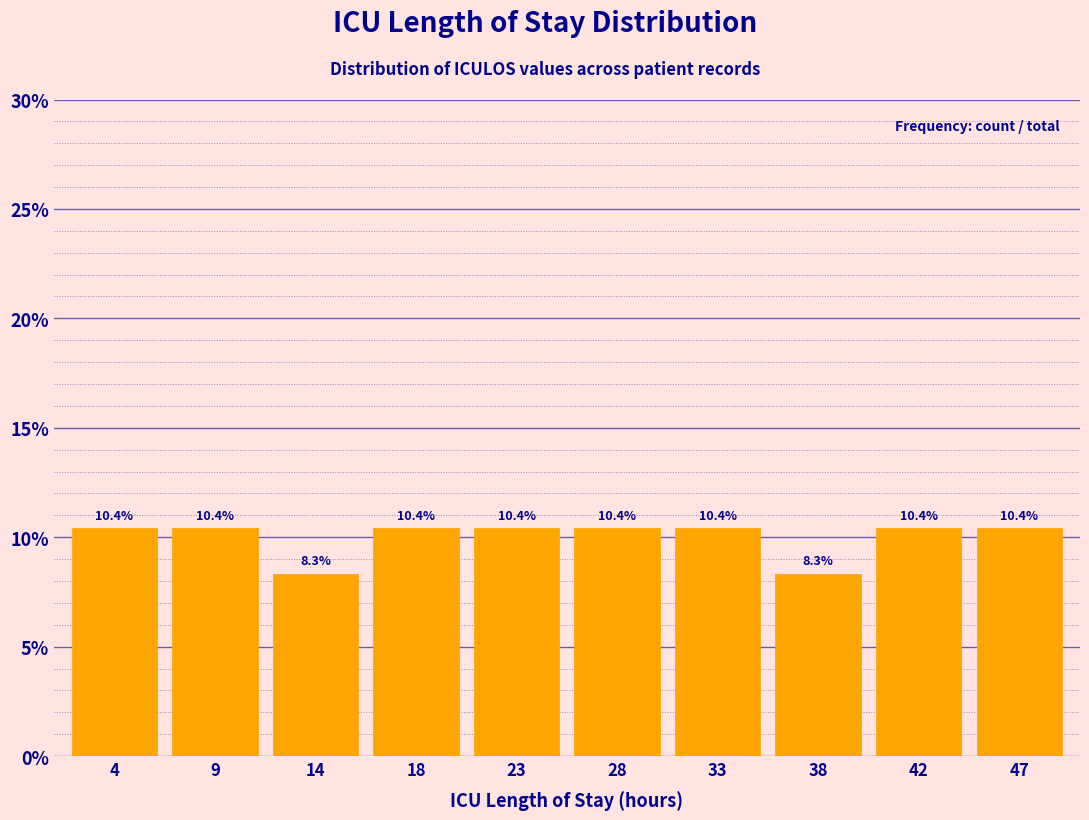

Reading left to right, transcribe all the data shown in this chart.

4=10.4	9=10.4	14=8.3	18=10.4	23=10.4	28=10.4	33=10.4	38=8.3	42=10.4	47=10.4